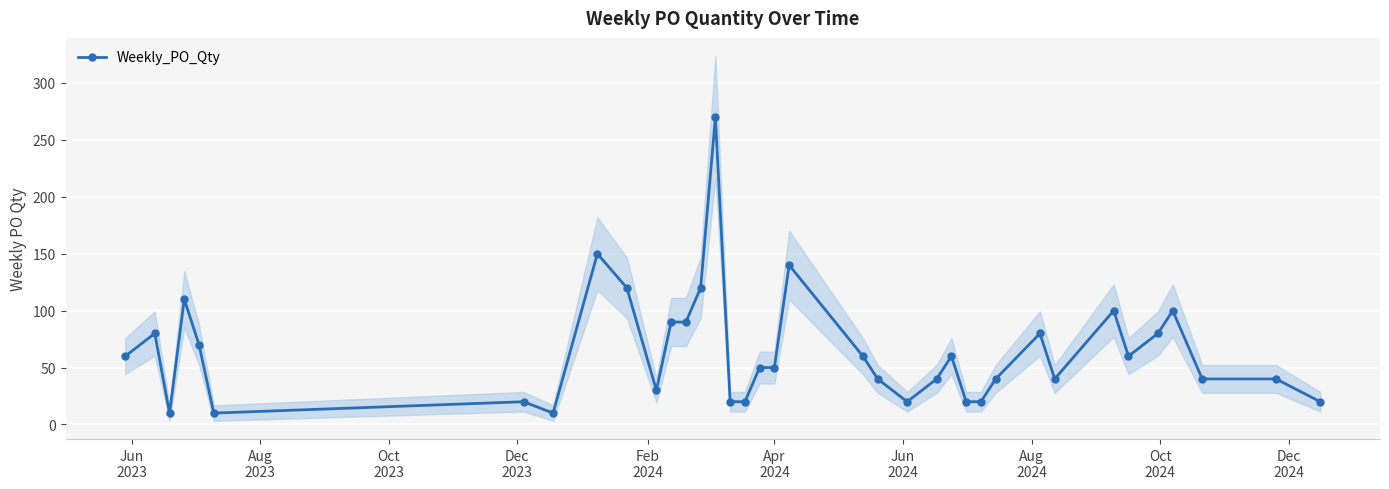

What is the lowest value of the Weekly_PO_Qty series?

10